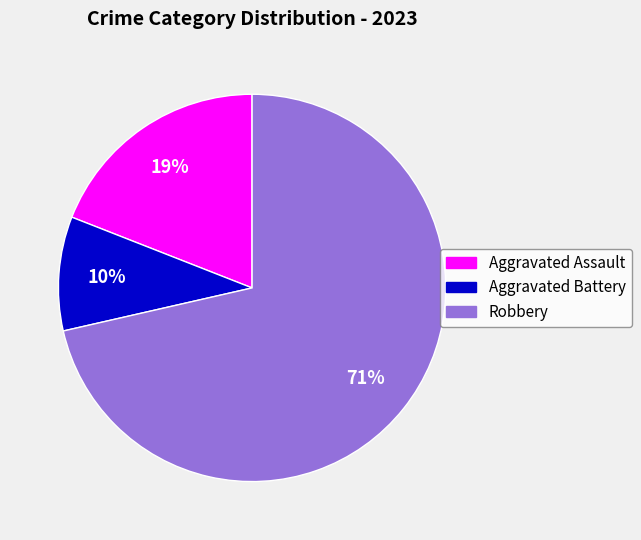

Is it true that Aggravated Battery is 10% of the pie?

True